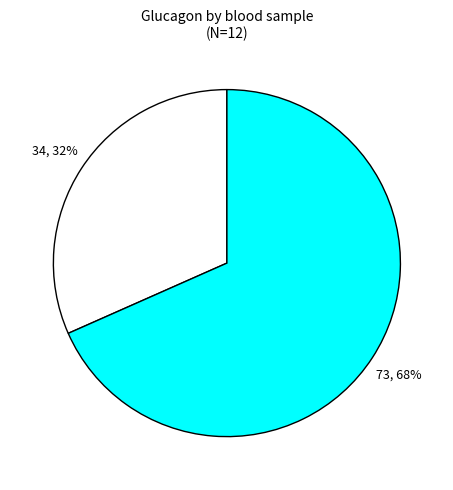

Does any single category account for the majority?

Yes